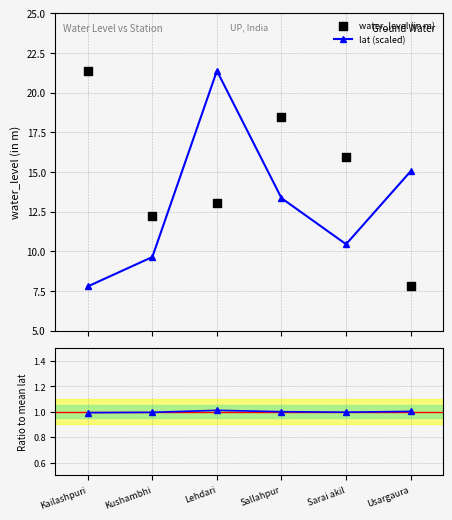

Which series reaches the minimum Y coordinate?

Ratio to mean lat